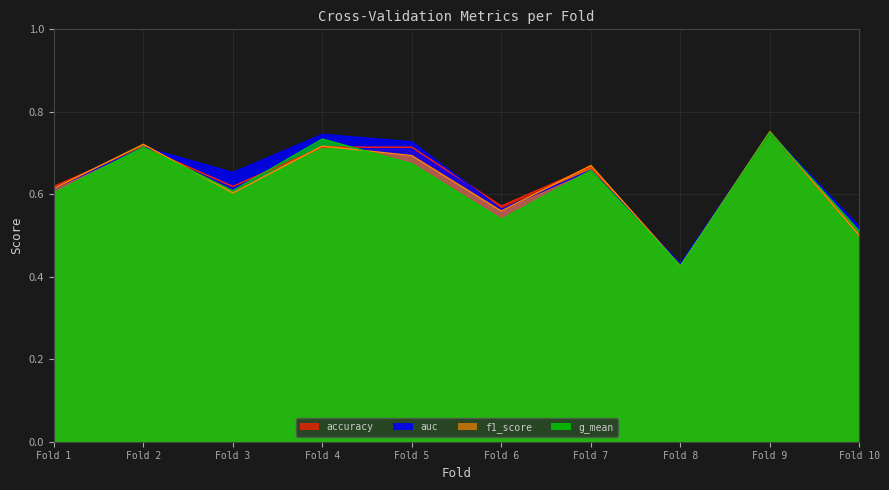

In accuracy, how many points are higher than both neighbors (excluding endpoints)?

3